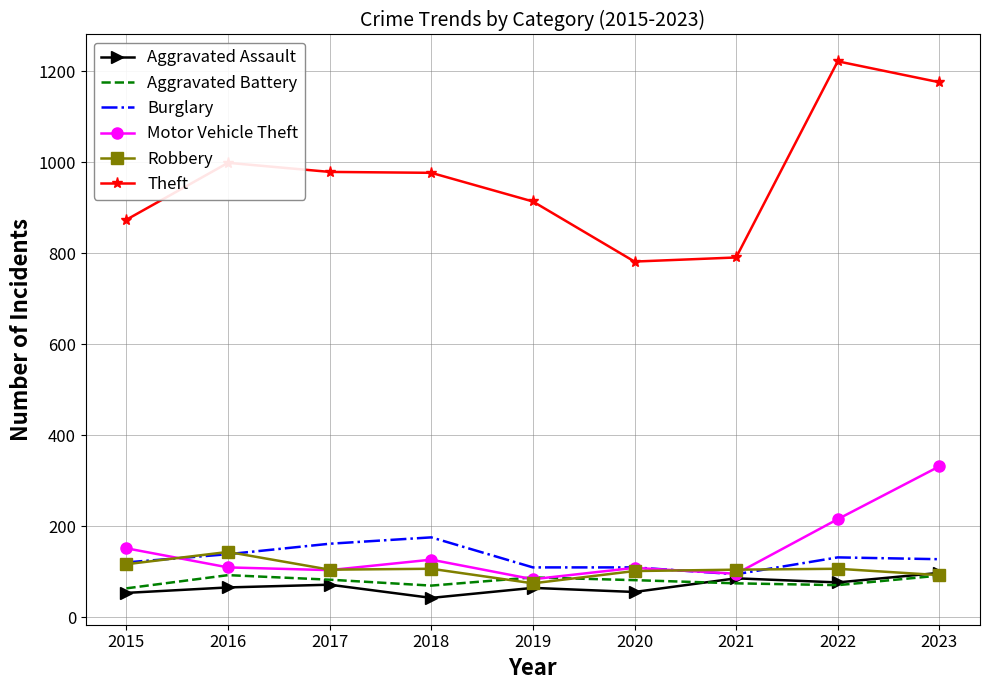

What is the average value of the Aggravated Battery series?

80